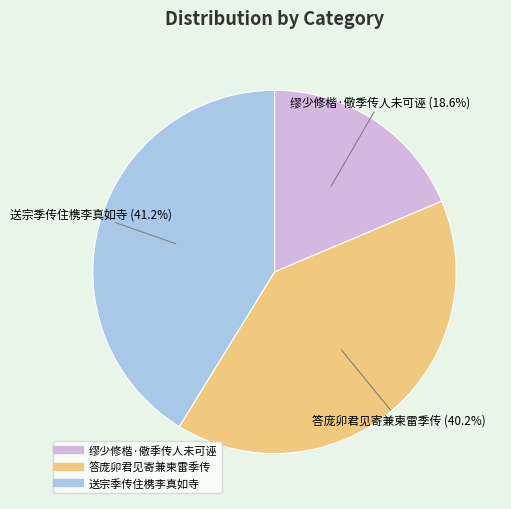

To the nearest percent, what percentage of the pie is 缪少修楷·儆季传人未可诬?

19%